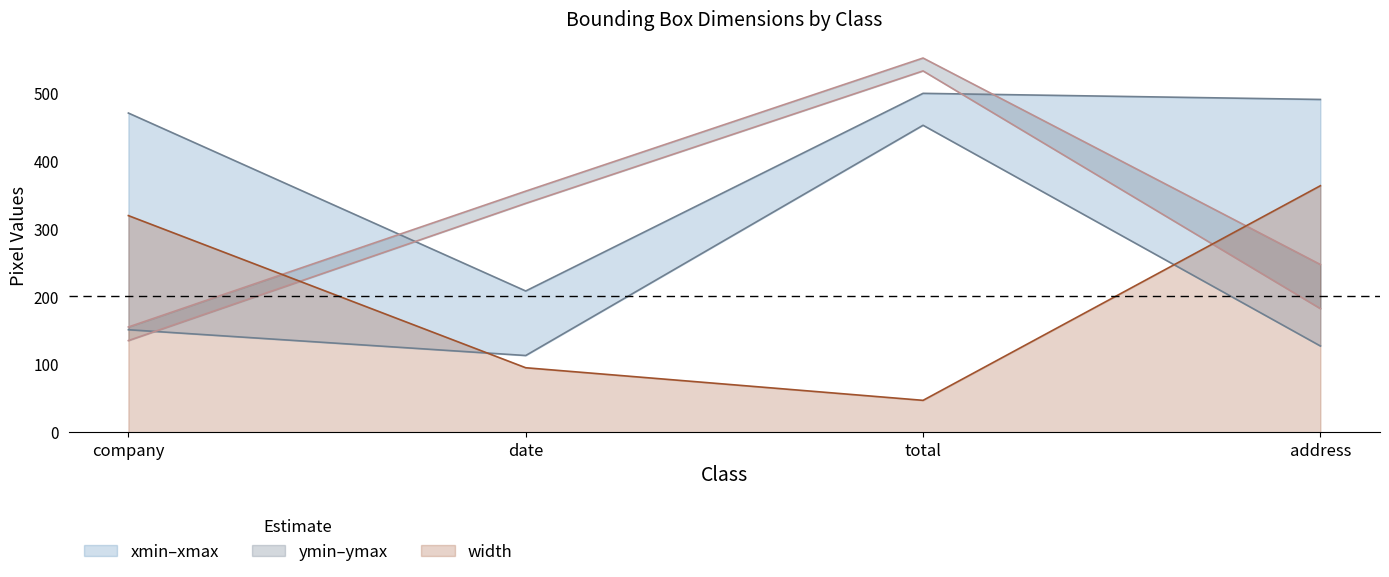

True or false: ymax has a value of 239 at date.

False